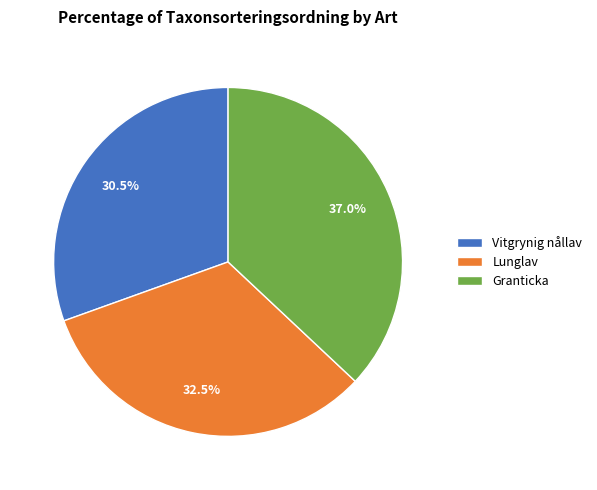

Which category has the biggest portion of the pie?

Granticka